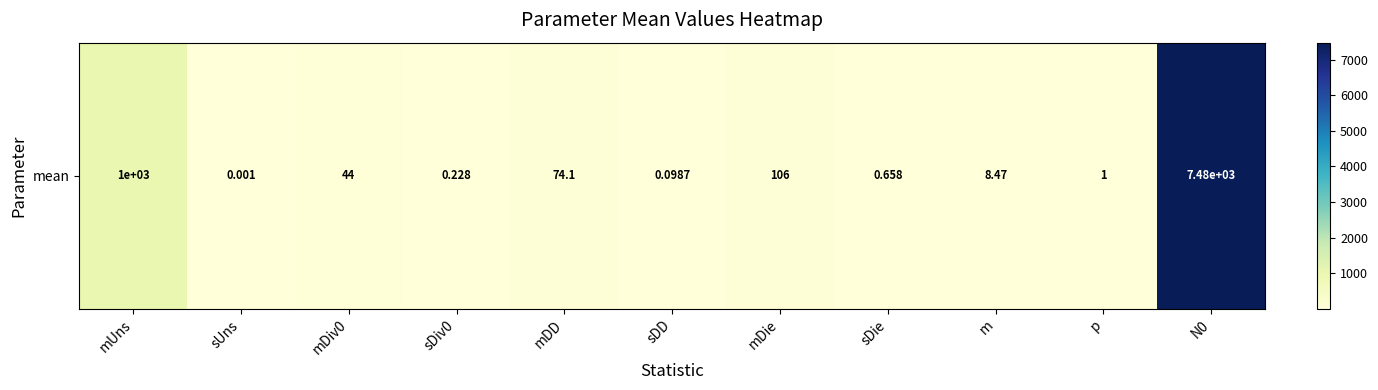

Count the number of data series in this chart.

1